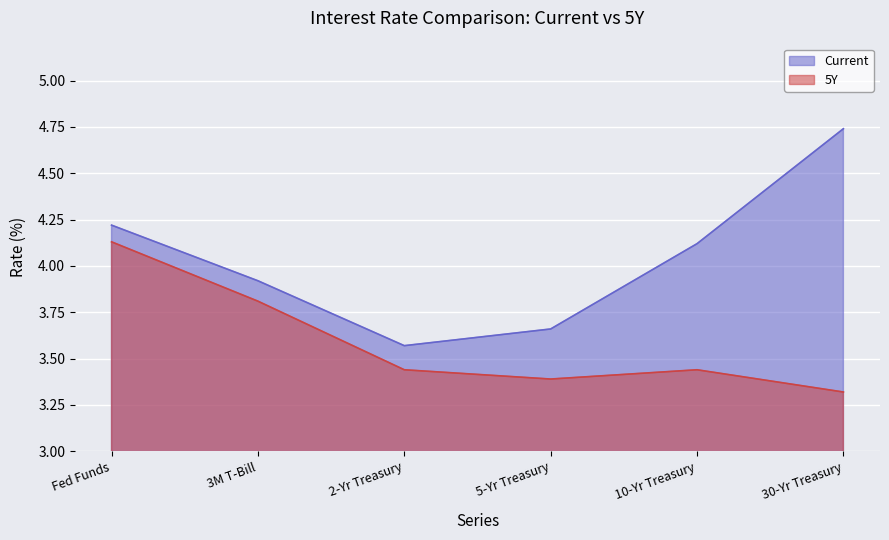

What is the label of the 3rd point from the left?

2-Yr Treasury